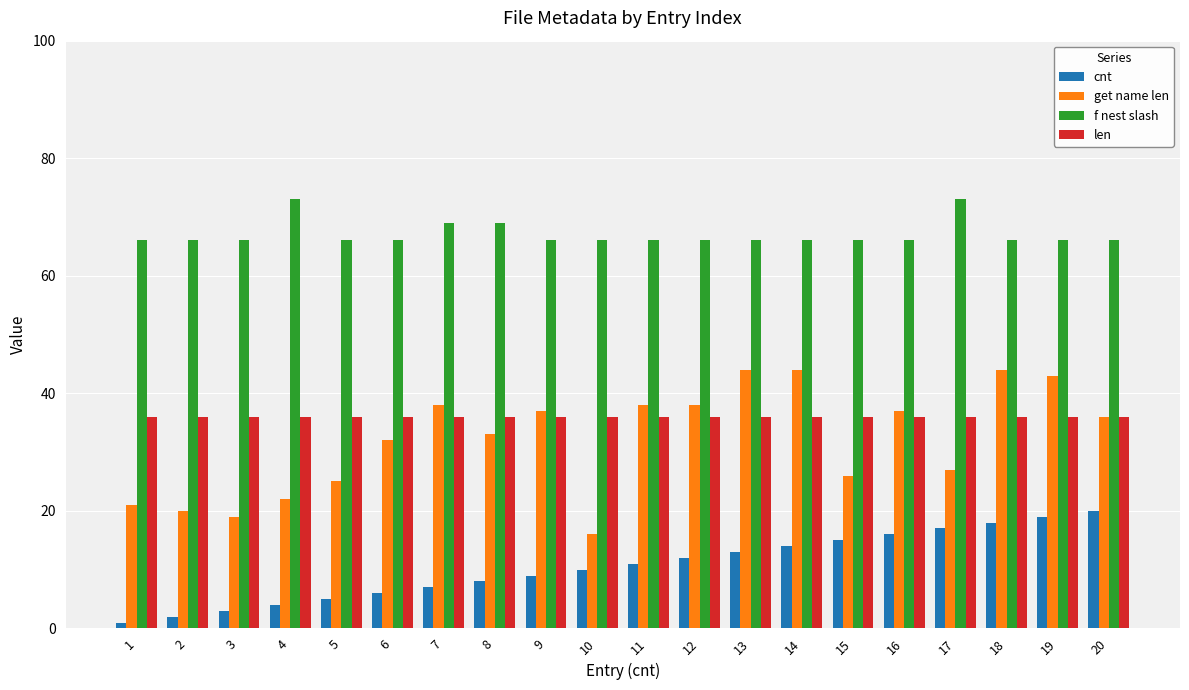

What is the spread (max minus min) of values at 6?

60